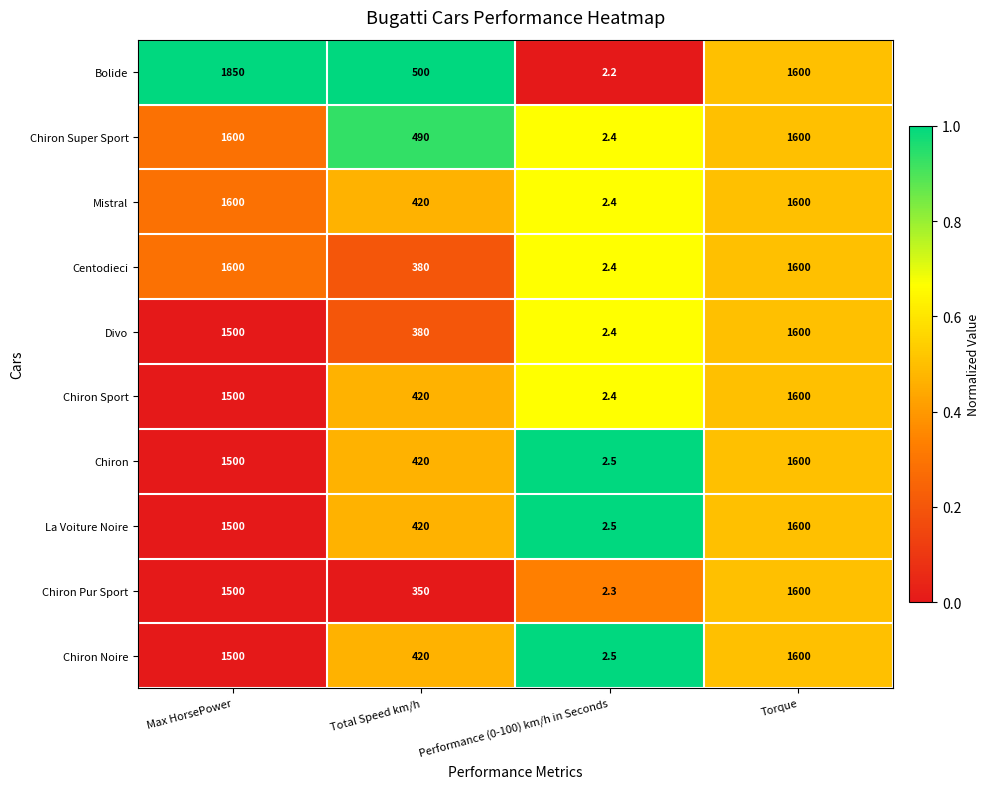

What is the difference between the Chiron Noire values at Total Speed km/h and Performance (0-100) km/h in Seconds?

417.5